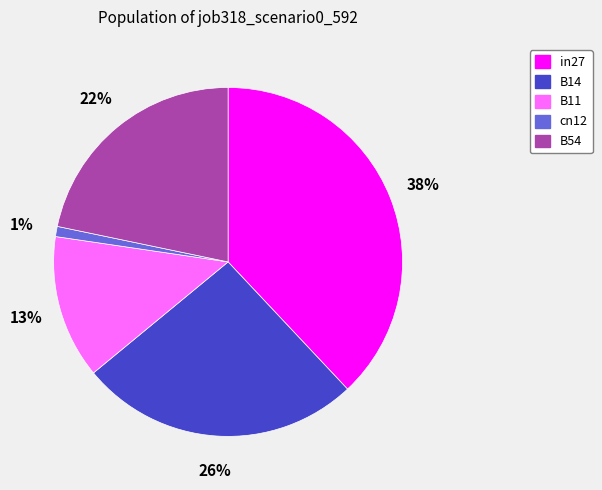

Count the number of slices in the pie.

5